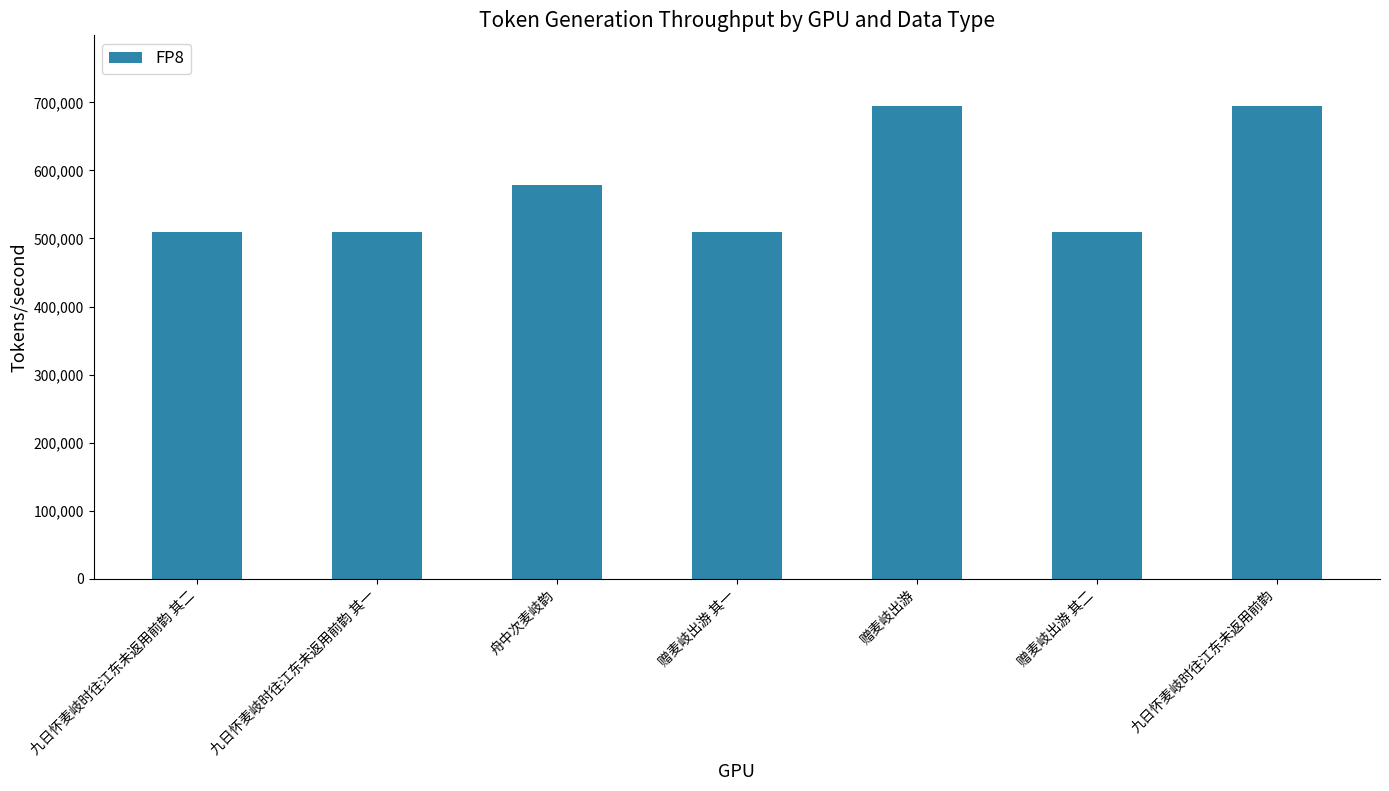

The chart shows a value of 350400 at 舟中次麦岐韵. True or false?

False